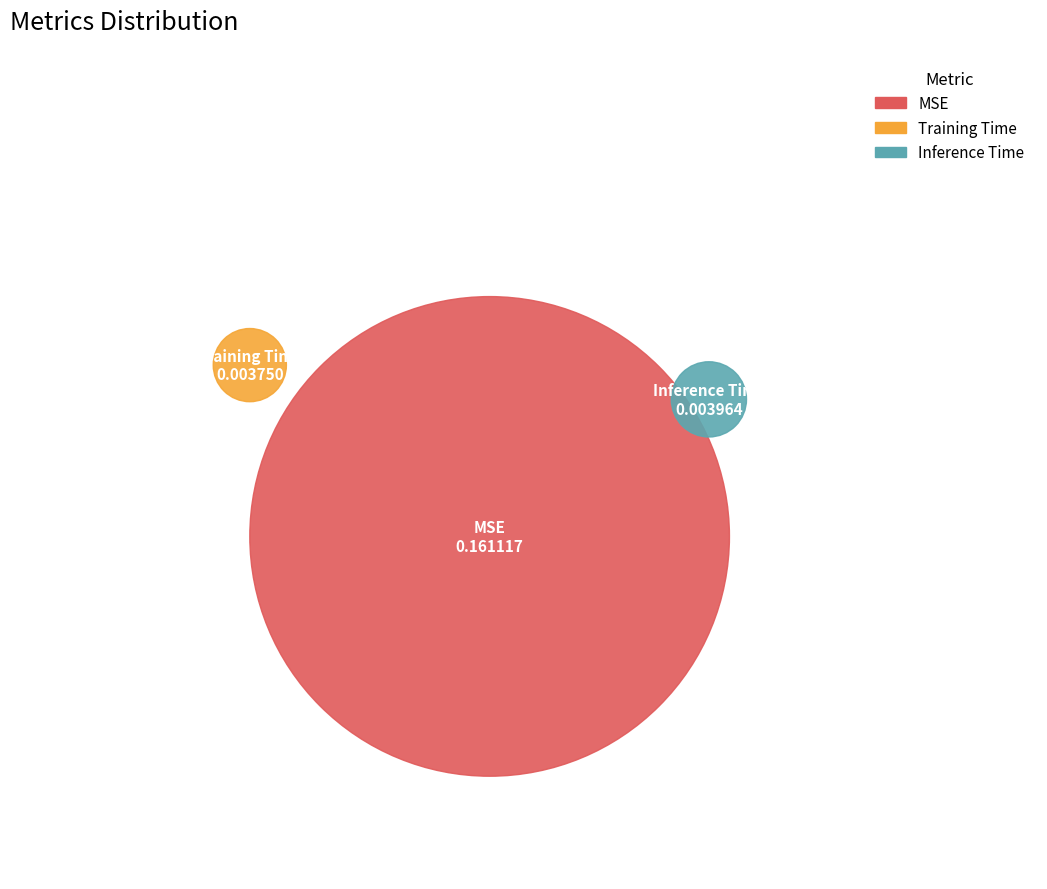

Does MSE account for over 50% of the chart?

Yes